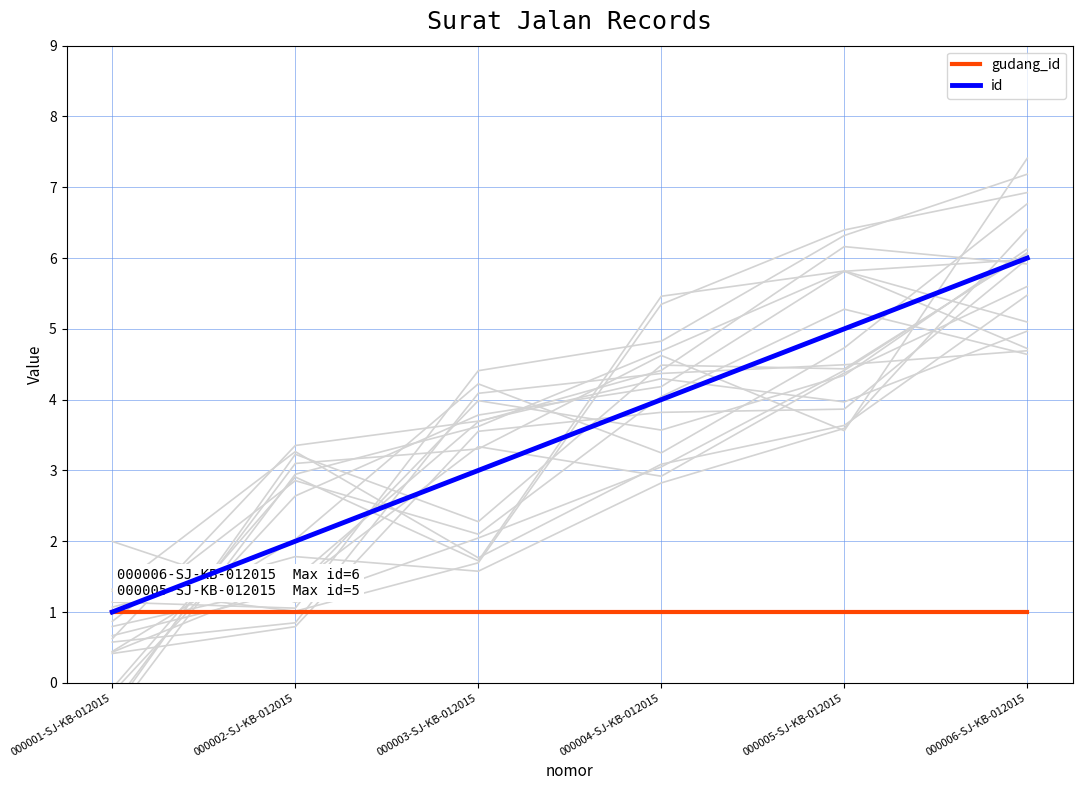

At which label is gudang_id closest to 1?

000001-SJ-KB-012015